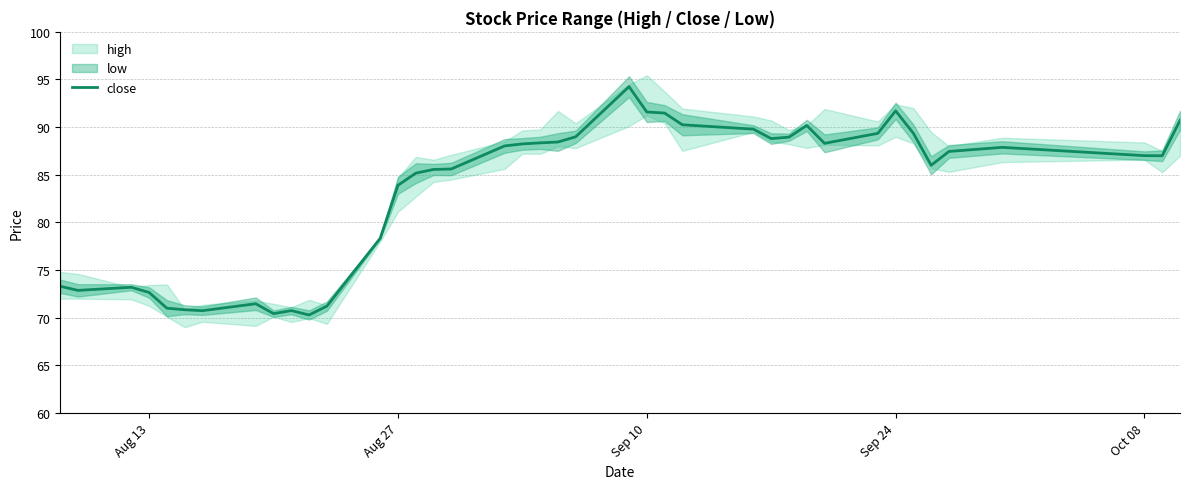

What is the average value?

83.2